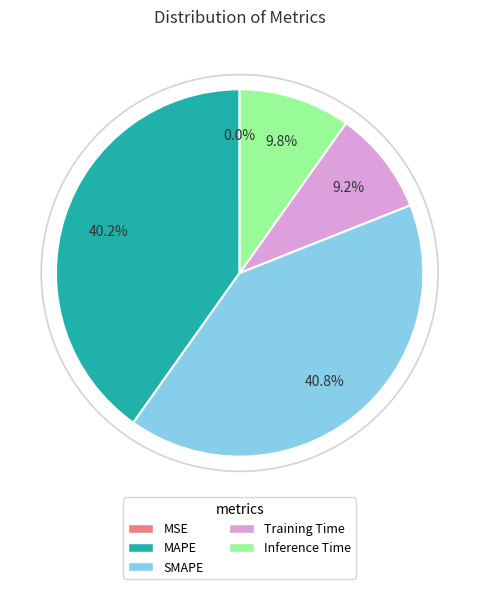

Combined, do Inference Time and Training Time account for over 50%?

No